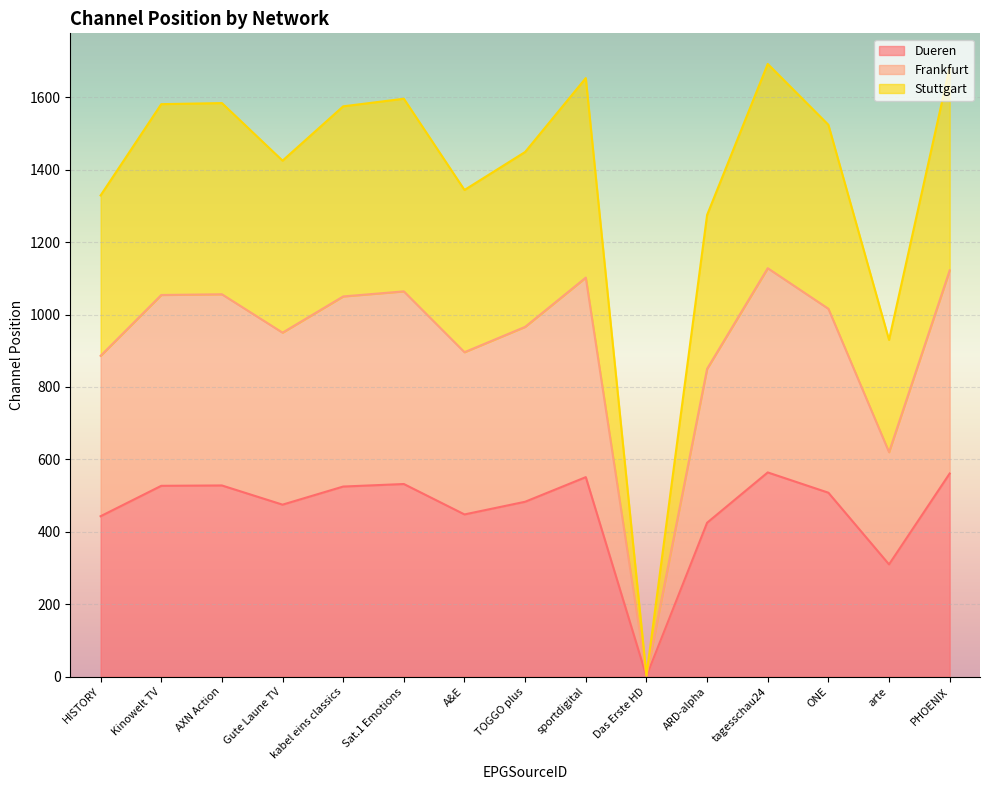

At which label is Stuttgart closest to 847?

arte